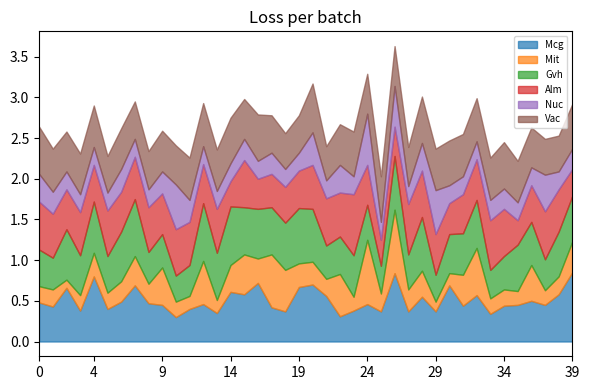

In Nuc, how many points are higher than both neighbors (excluding endpoints)?

10